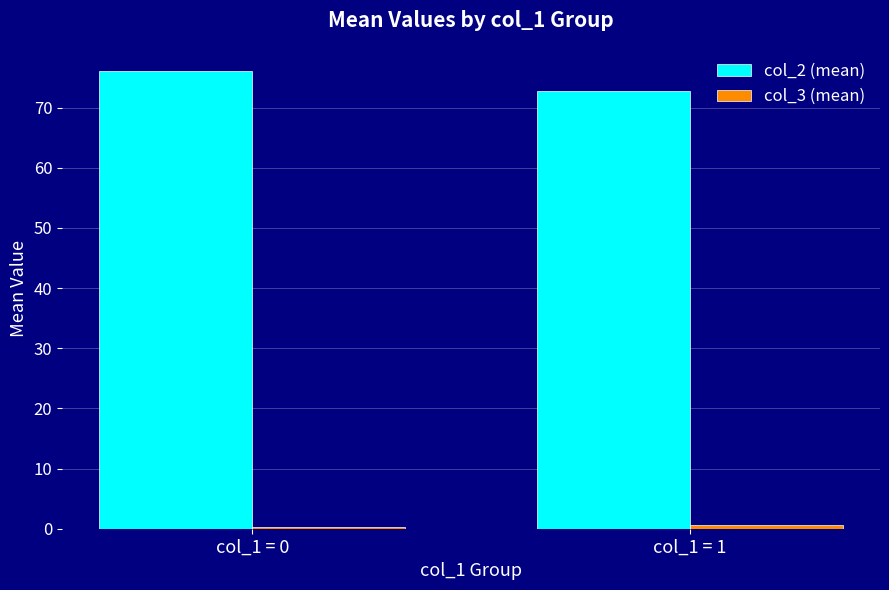

What is the difference between the maximum and minimum values in the col_2 (mean) series?

3.3